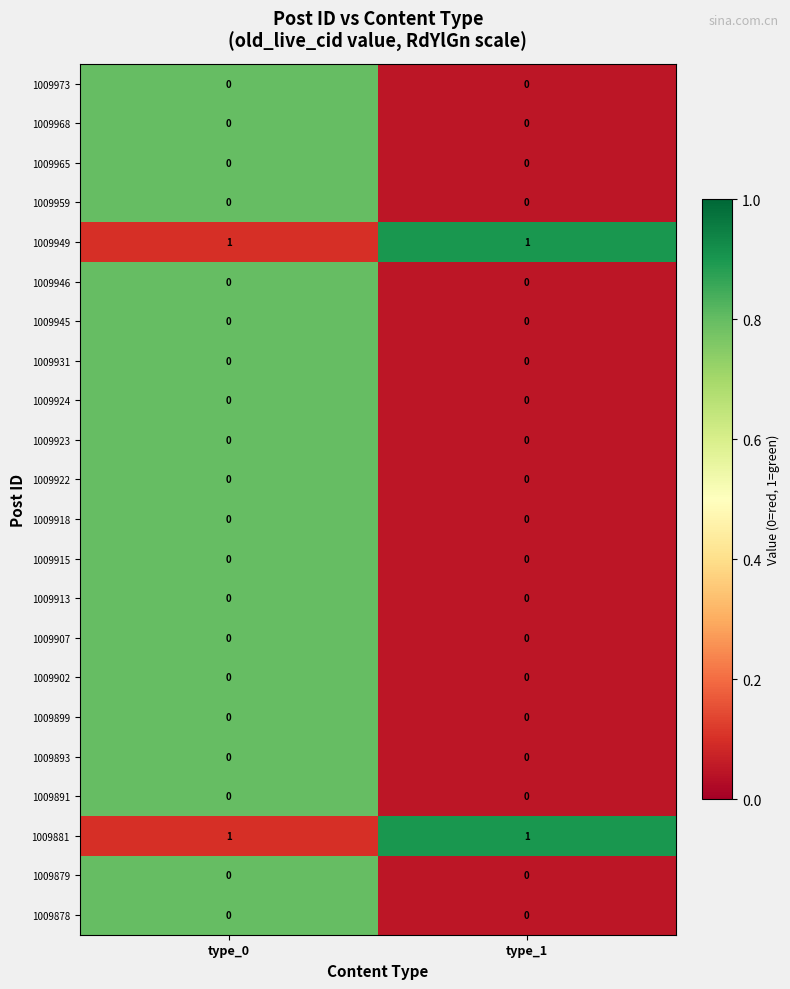

Is it true that 1009965 equals 0 at type_1?

True